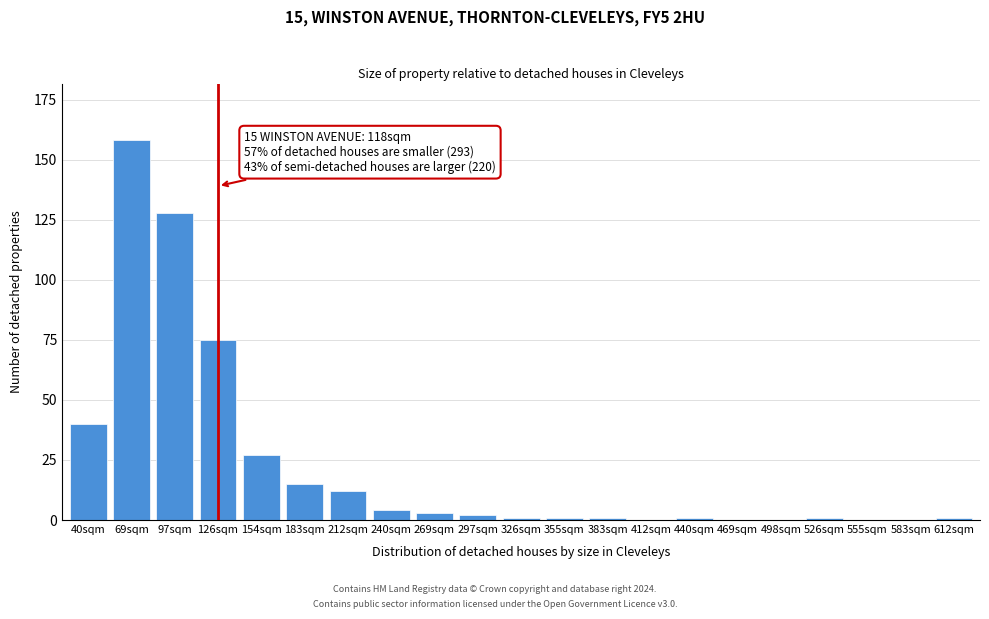

Reading left to right, list all the values displayed in this chart.

40sqm=40	69sqm=158	97sqm=128	126sqm=75	154sqm=27	183sqm=15	212sqm=12	240sqm=4	269sqm=3	297sqm=2	326sqm=1	355sqm=1	383sqm=1	412sqm=0	440sqm=1	469sqm=0	498sqm=0	526sqm=1	555sqm=0	583sqm=0	612sqm=1